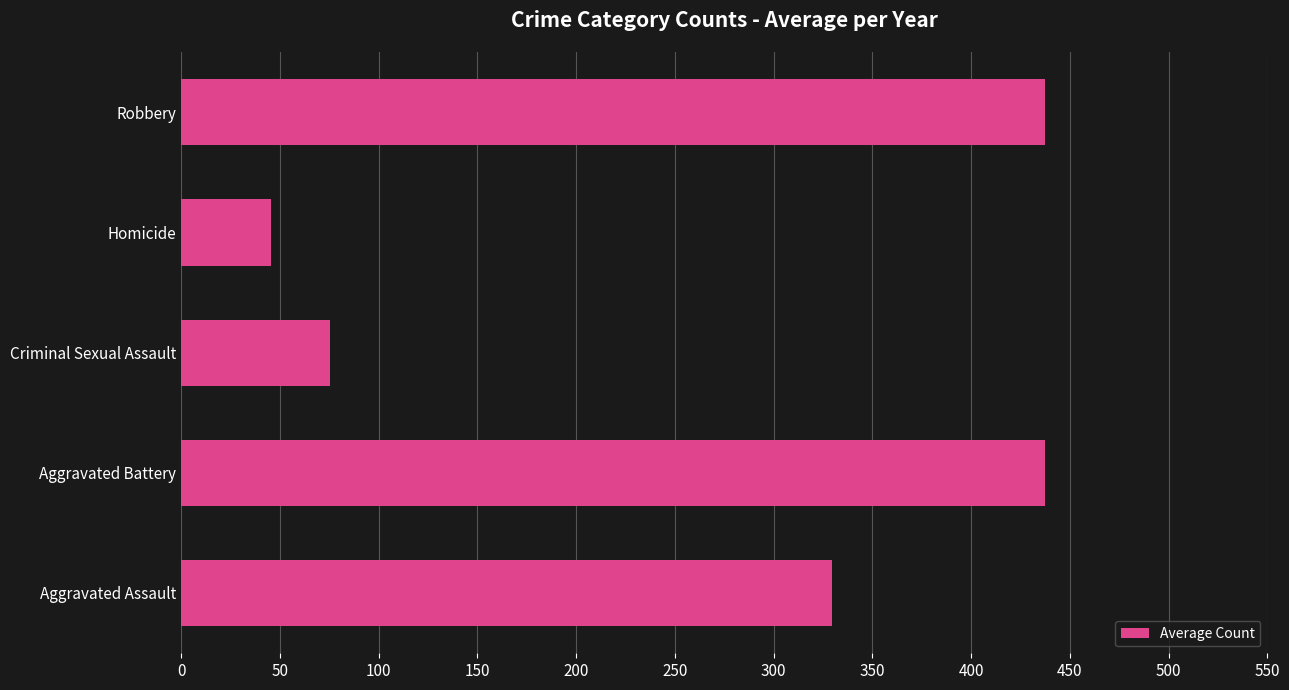

The value at Criminal Sexual Assault is 18.7. True or false?

False